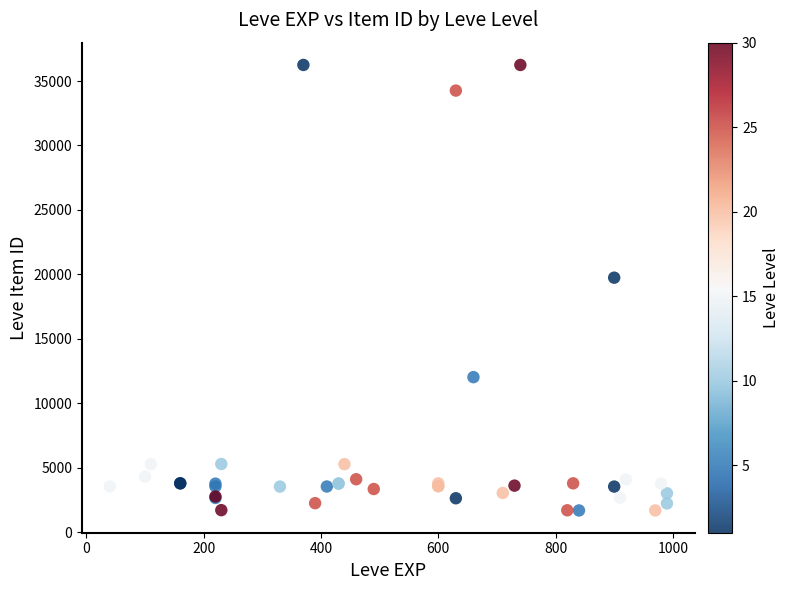

What Y value in the scatter plot is closest to 18967?

19744